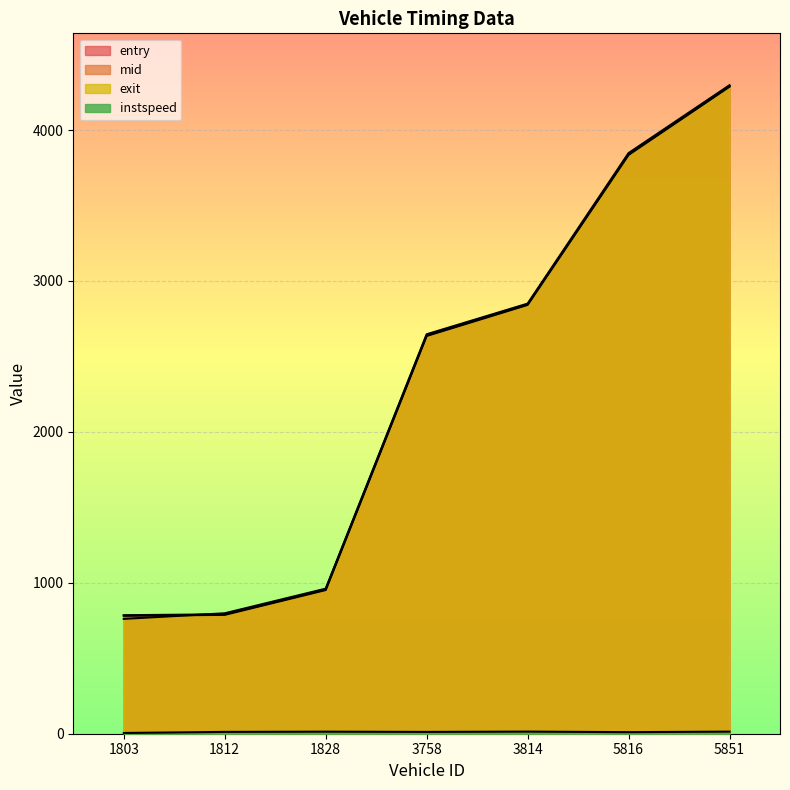

True or false: exit and instspeed intersect in this chart.

False